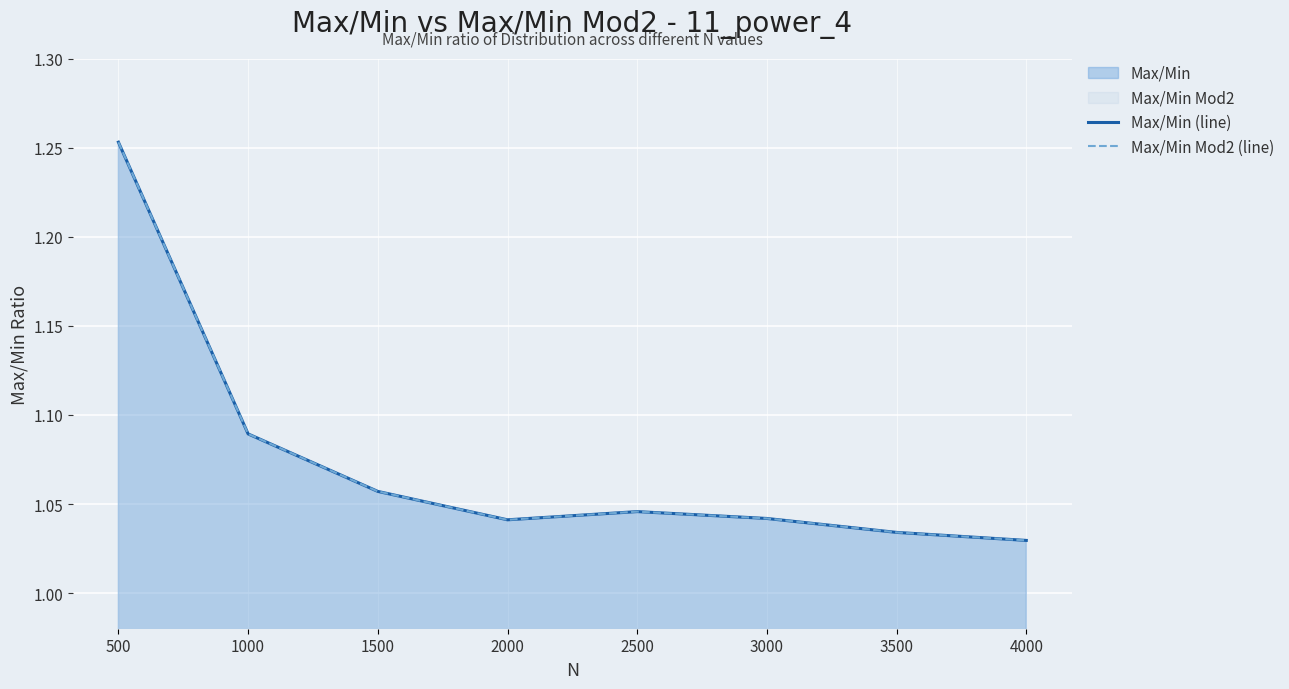

What is the difference between the maximum and minimum values in the Max/Min (line) series?

0.2